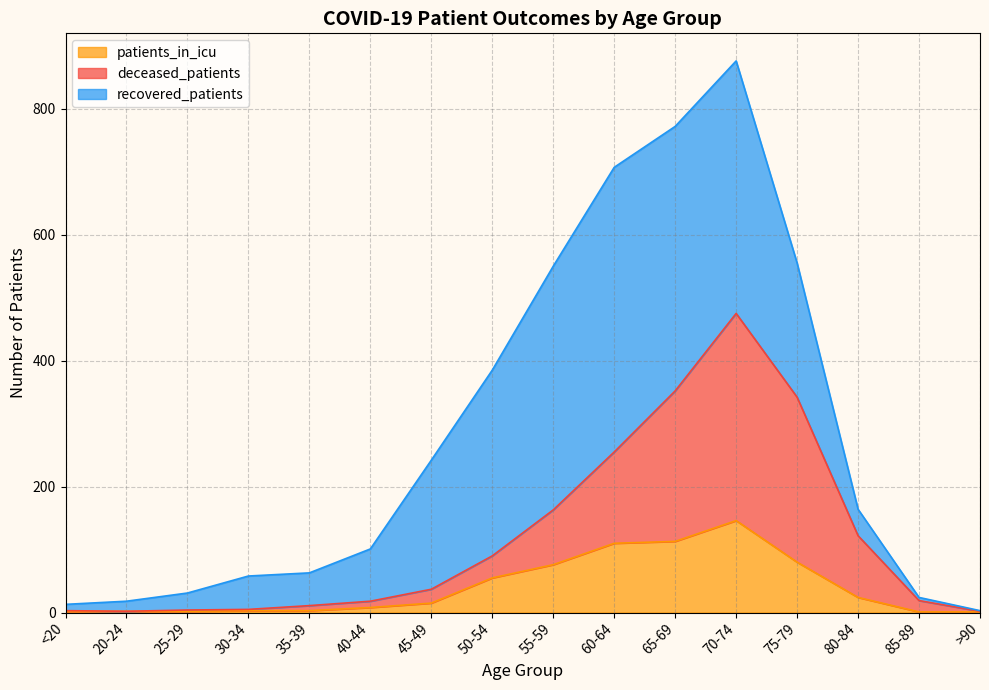

The value of patients_in_icu at 50-54 is 55. True or false?

True